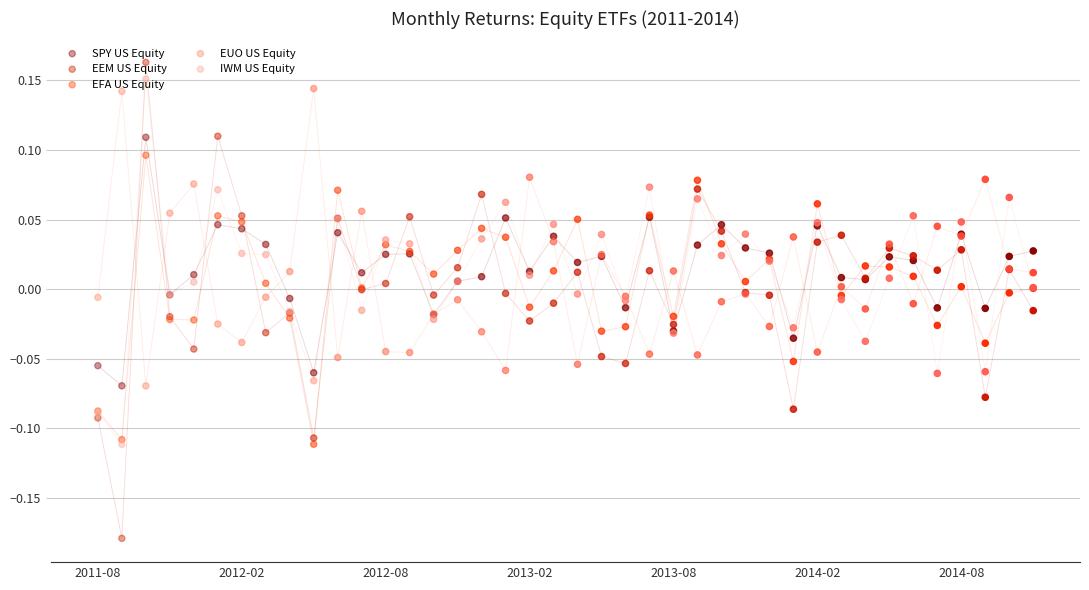

Which series has the largest total across all categories?

SPY US Equity